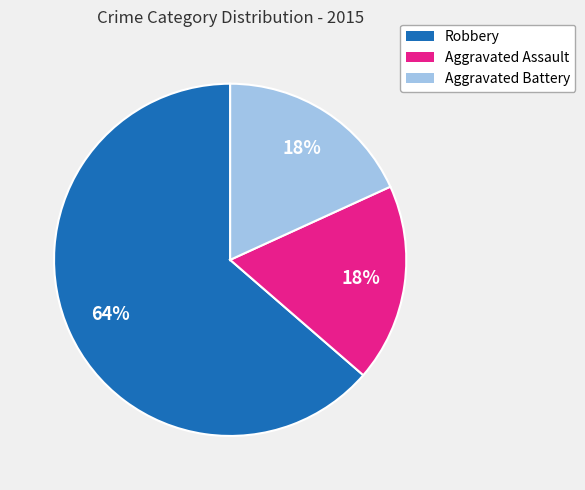

To the nearest percent, what is the average slice percentage?

33%